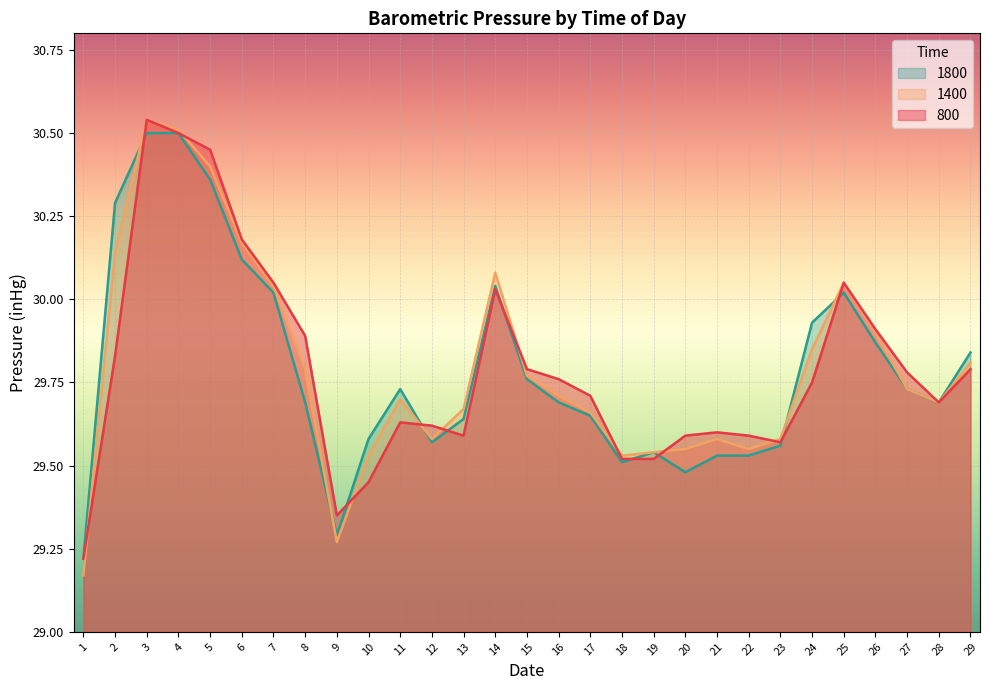

The 800 series shows 10.0 at 7. True or false?

False